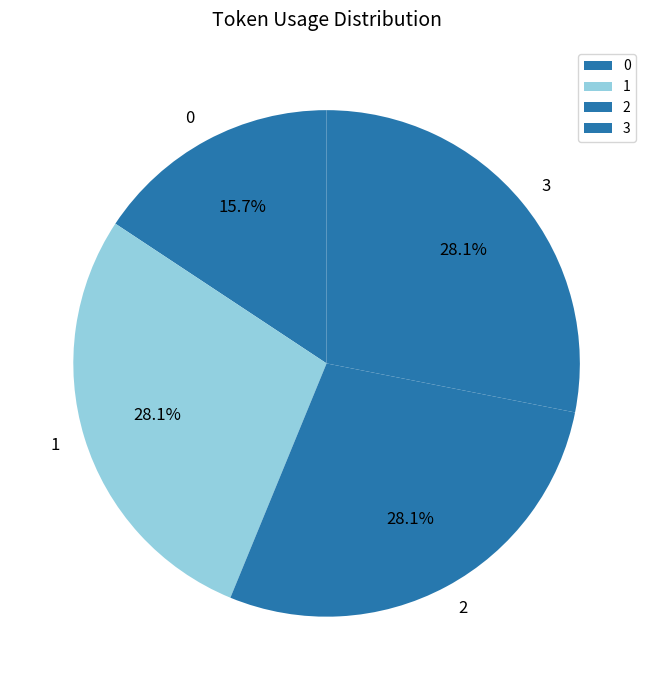

What percentage is NOT represented by 3?

71.9%